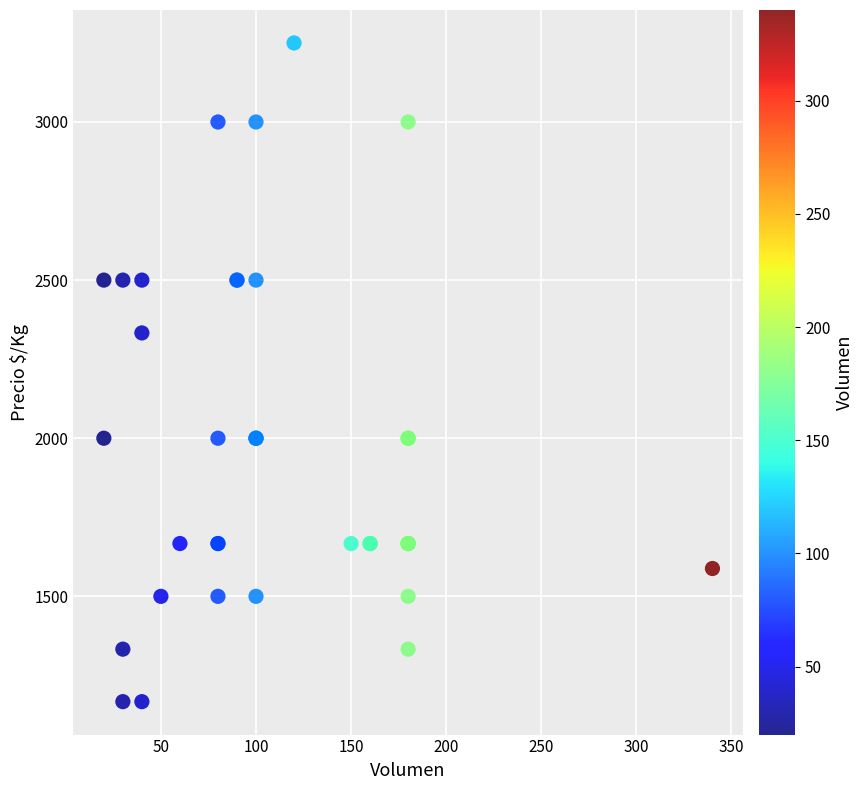

What Y value in the scatter plot is closest to 2208?

2333